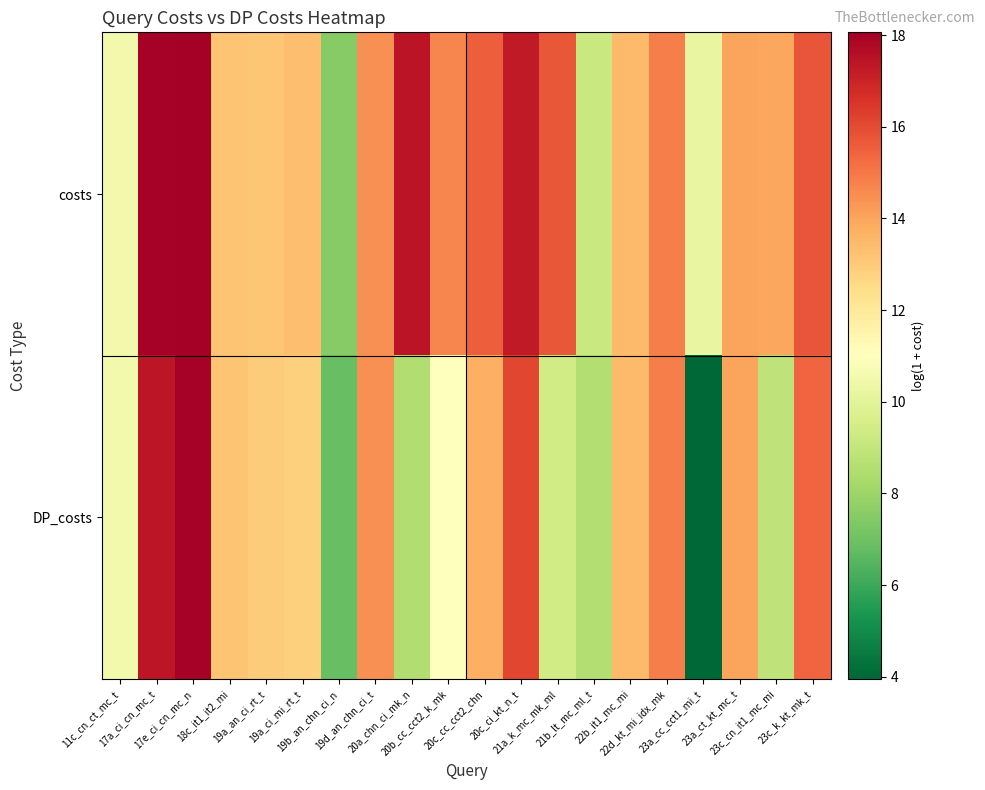

Reading left to right, extract all data points from this chart.

costs: 11c_cn_ct_mc_t=10.5	17a_ci_cn_mc_t=18.0	17e_ci_cn_mc_n=18.1	18c_it1_it2_mi=13.2	19a_an_ci_rt_t=13.1	19a_ci_mi_rt_t=13.4	19b_an_chn_ci_n=7.5	19d_an_chn_ci_t=14.5	20a_chn_ci_mk_n=17.4	20b_cc_cct2_k_mk=14.7	20c_cc_cct2_chn=15.5	20c_ci_kt_n_t=17.3	21a_k_mc_mk_ml=15.7	21b_lt_mc_ml_t=9.1	22b_it1_mc_mi=13.4	22d_kt_mi_idx_mk=14.8	23a_cc_cct1_mi_t=10.2	23a_ct_kt_mc_t=14.0	23c_cn_it1_mc_mi=14.0	23c_k_kt_mk_t=15.8
DP_costs: 11c_cn_ct_mc_t=10.5	17a_ci_cn_mc_t=17.4	17e_ci_cn_mc_n=18.0	18c_it1_it2_mi=13.2	19a_an_ci_rt_t=13.0	19a_ci_mi_rt_t=12.9	19b_an_chn_ci_n=6.9	19d_an_chn_ci_t=14.5	20a_chn_ci_mk_n=8.5	20b_cc_cct2_k_mk=11.0	20c_cc_cct2_chn=13.8	20c_ci_kt_n_t=16.1	21a_k_mc_mk_ml=9.4	21b_lt_mc_ml_t=8.6	22b_it1_mc_mi=13.4	22d_kt_mi_idx_mk=14.8	23a_cc_cct1_mi_t=4.0	23a_ct_kt_mc_t=14.0	23c_cn_it1_mc_mi=8.9	23c_k_kt_mk_t=15.4